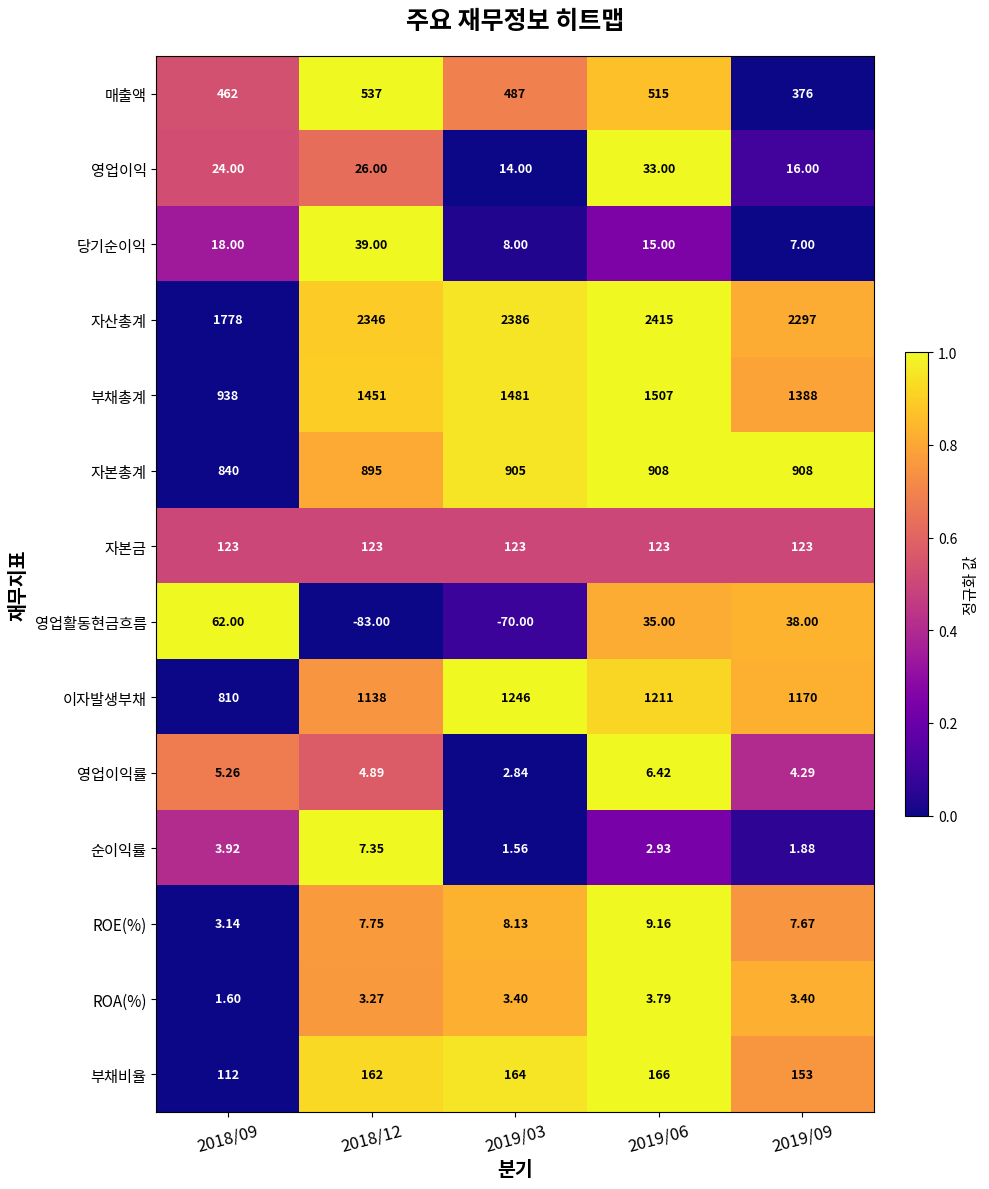

What is the greatest value displayed?

2415.0